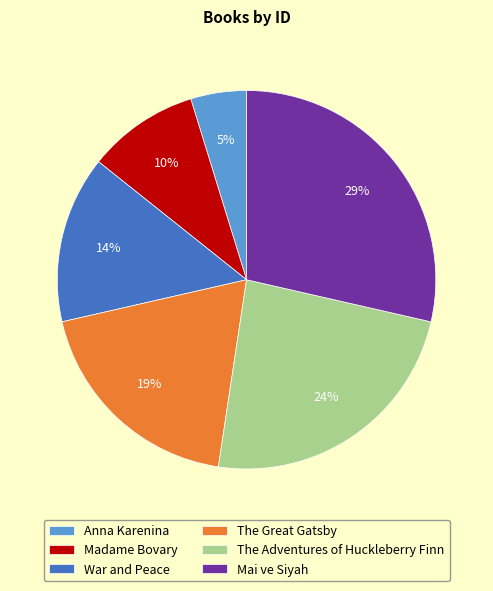

How many segments does this pie chart have?

6